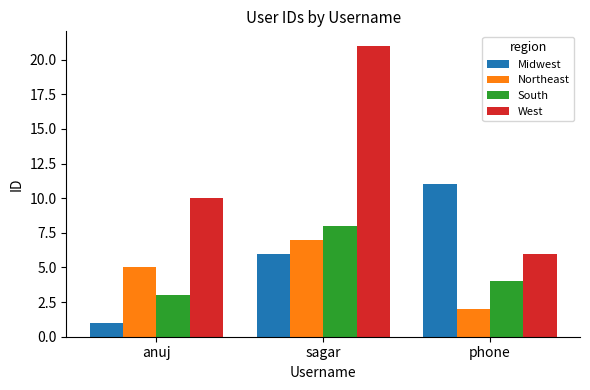

The South series shows 4 at phone. True or false?

True